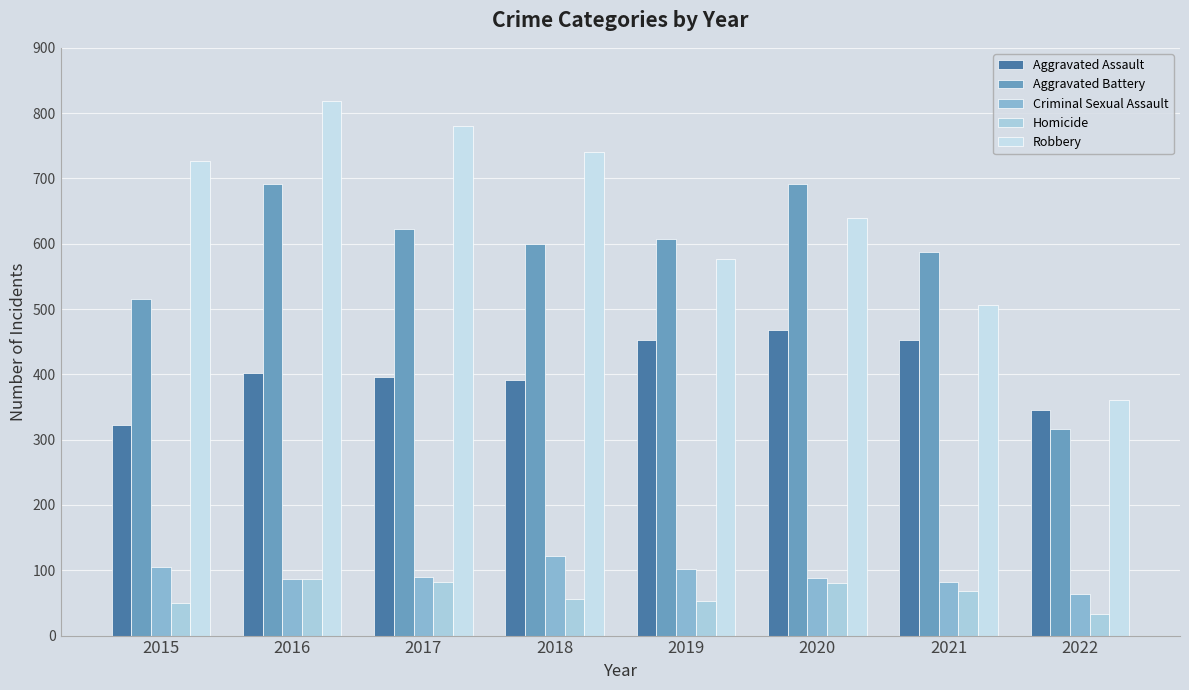

How many groups of bars are there?

8